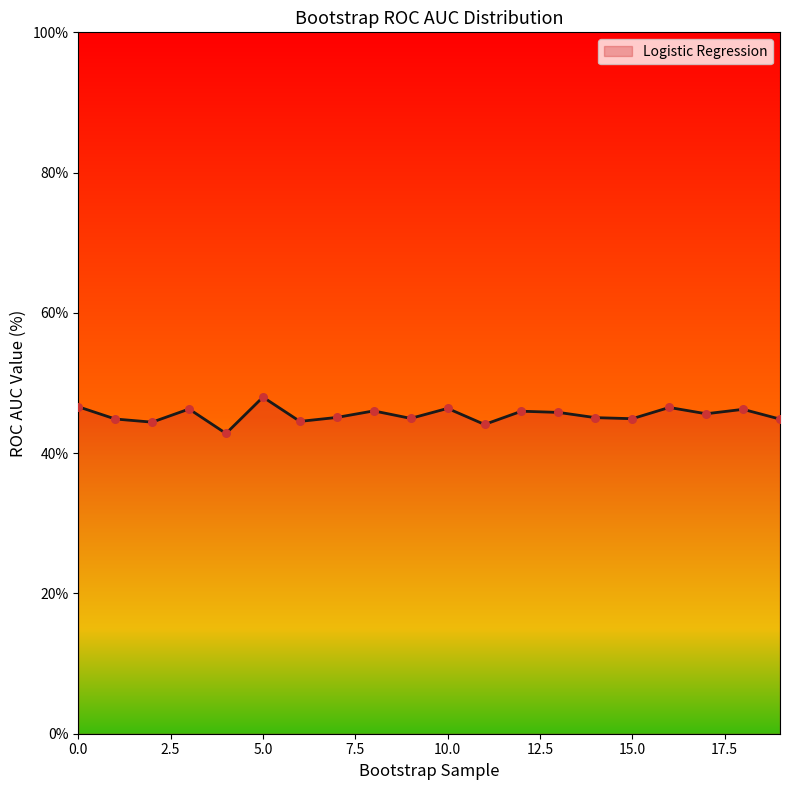

What is the difference between the maximum and minimum values?

5.2